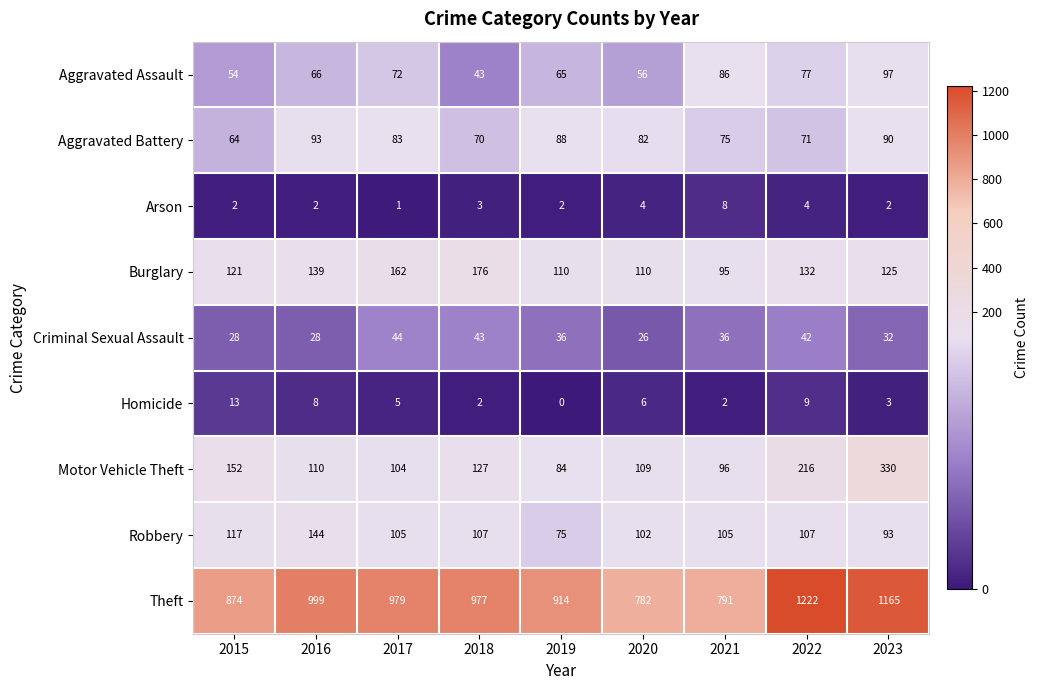

List the series in order of their peak value, highest first.

Theft, Motor Vehicle Theft, Burglary, Robbery, Aggravated Assault, Aggravated Battery, Criminal Sexual Assault, Homicide, Arson